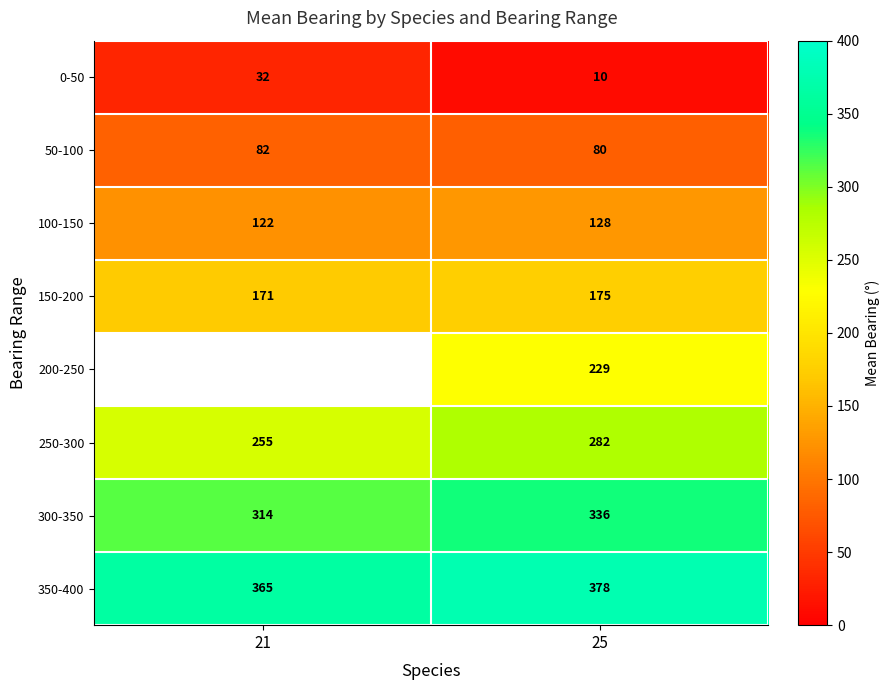

Count the 300-350 values in the range 314 to 336.

2